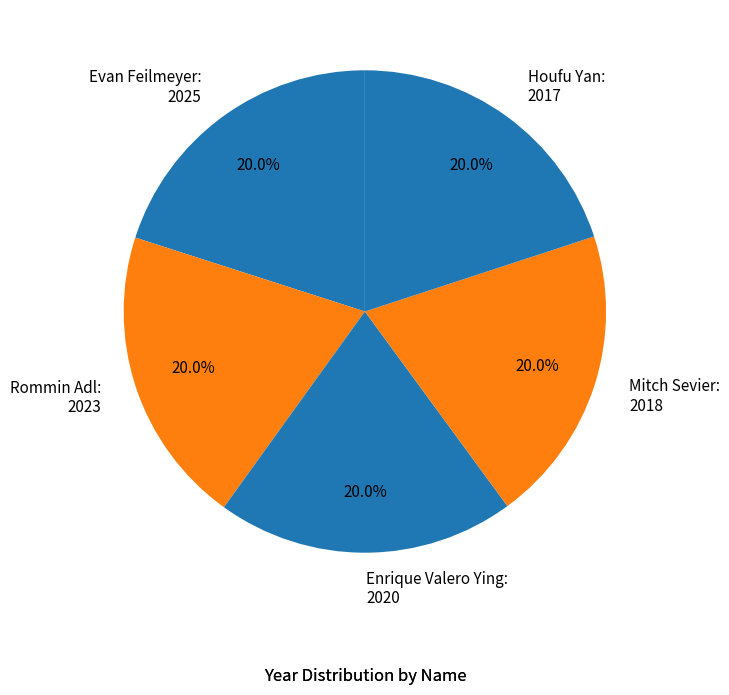

What percentage is the Houfu Yan slice, to the nearest percent?

20%